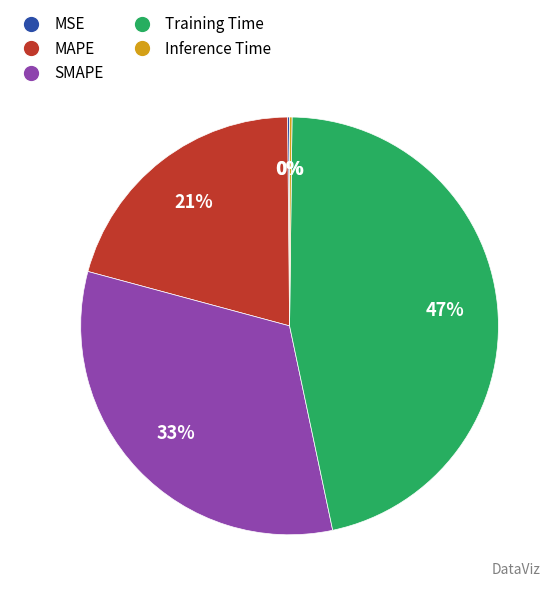

To the nearest percent, what is the average slice percentage?

20%